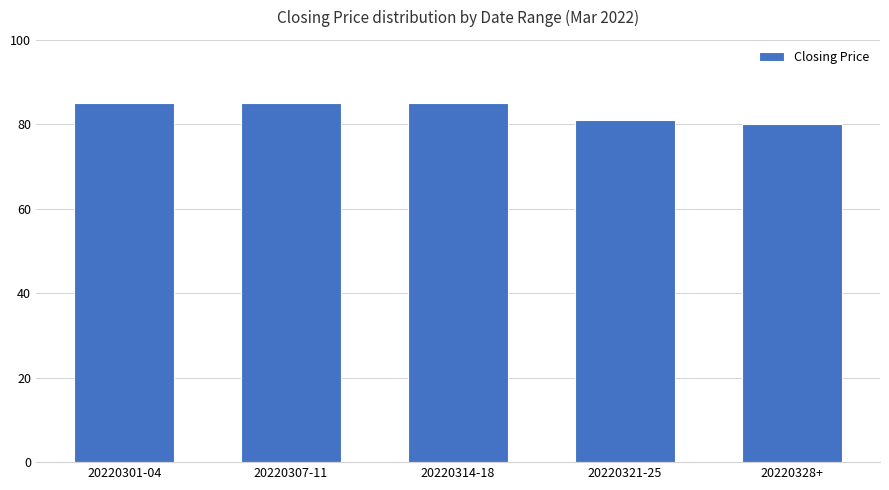

Reading right to left, extract all data points from this chart.

80	81	85	85	85